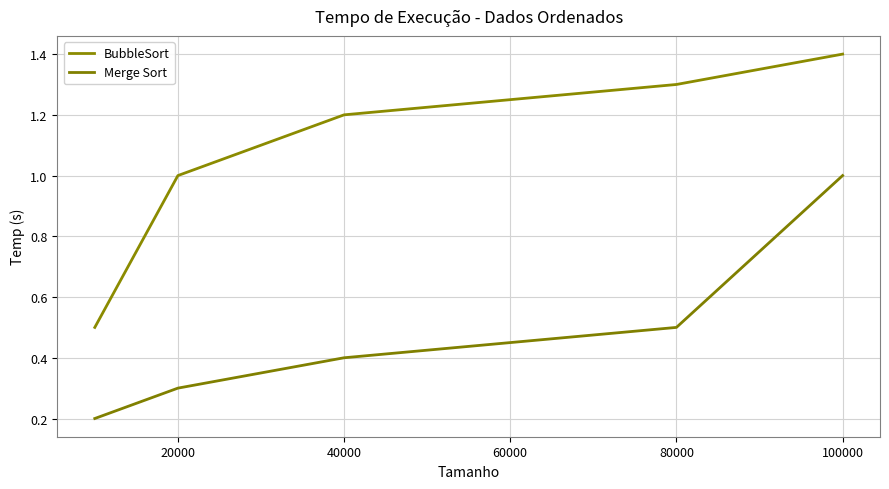

Which label corresponds to the largest value in the chart?

100000